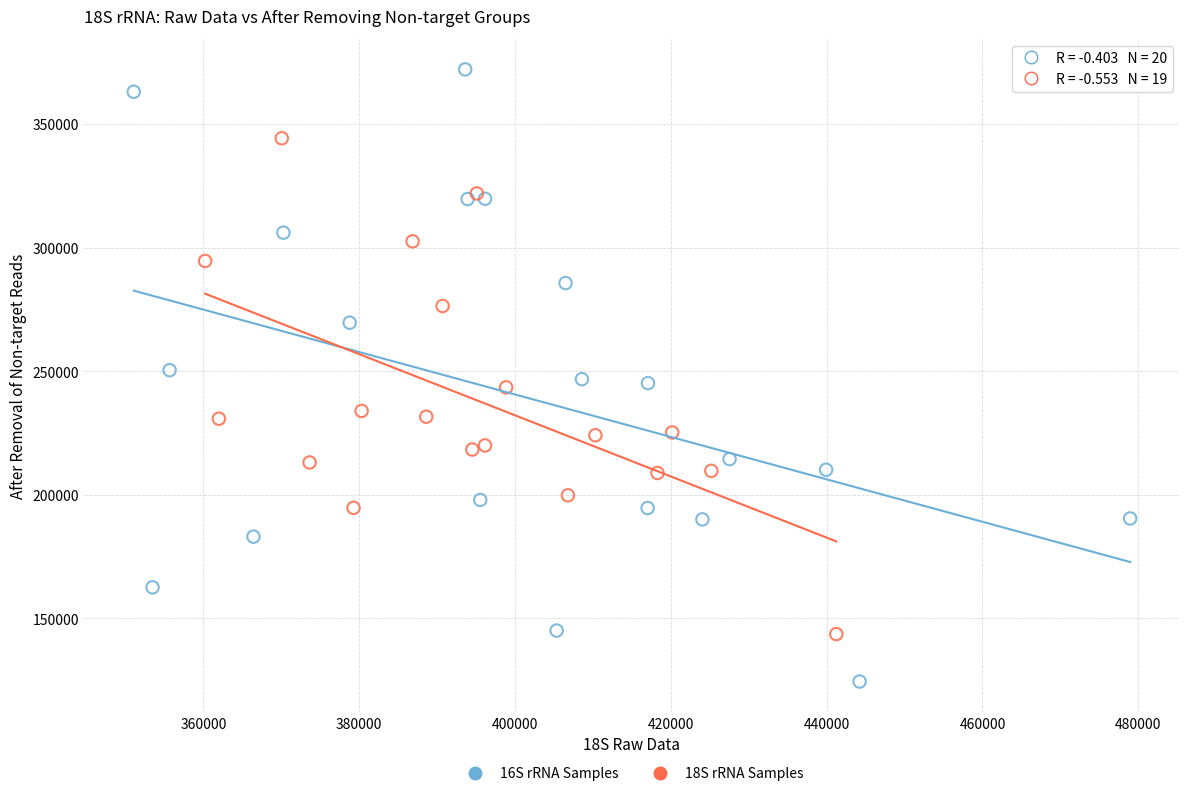

Which series contains the highest Y value?

16S rRNA Samples